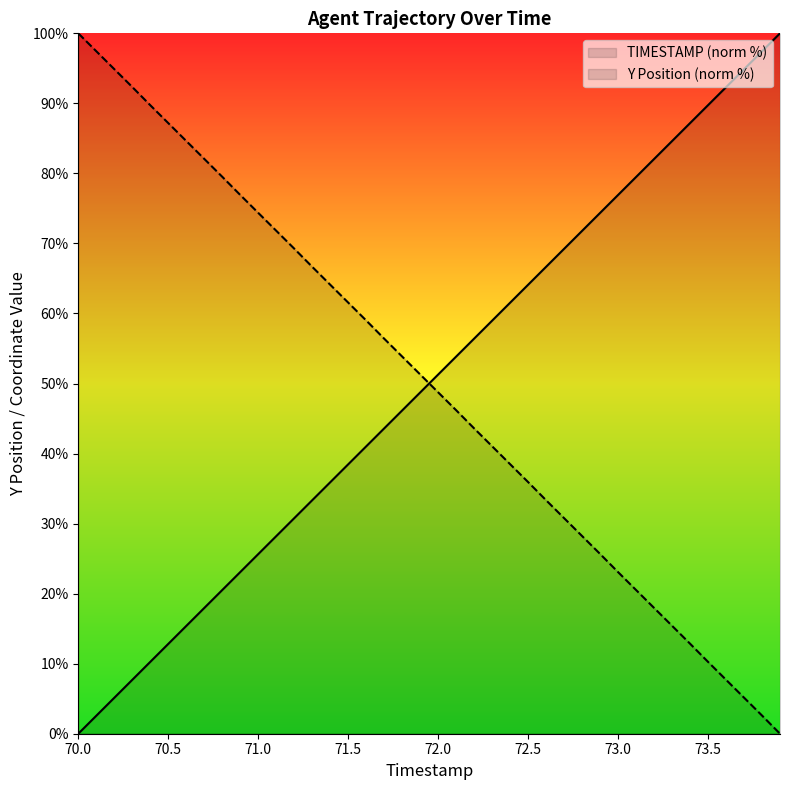

The Y series shows 24.0 at 71.1. True or false?

False